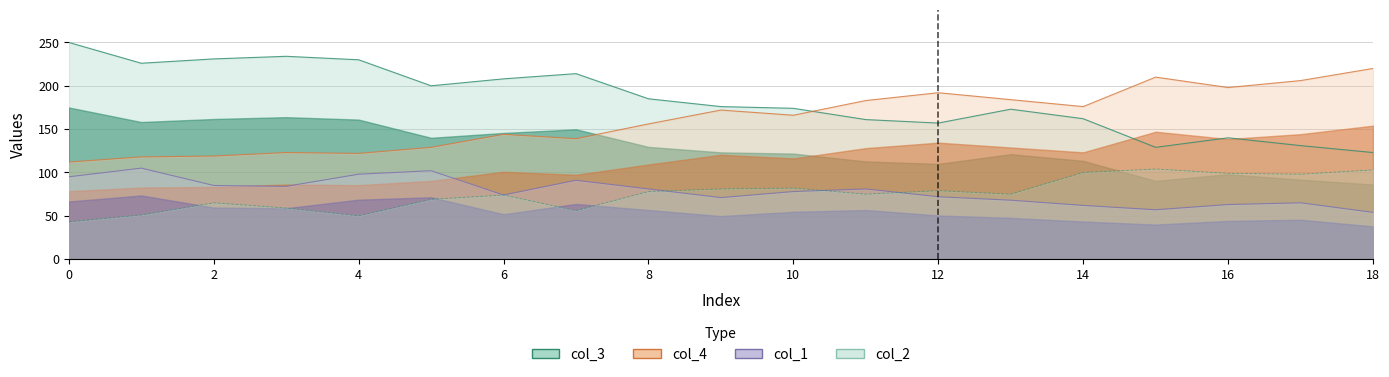

True or false: col_1 has a value of 147 at 5.

False